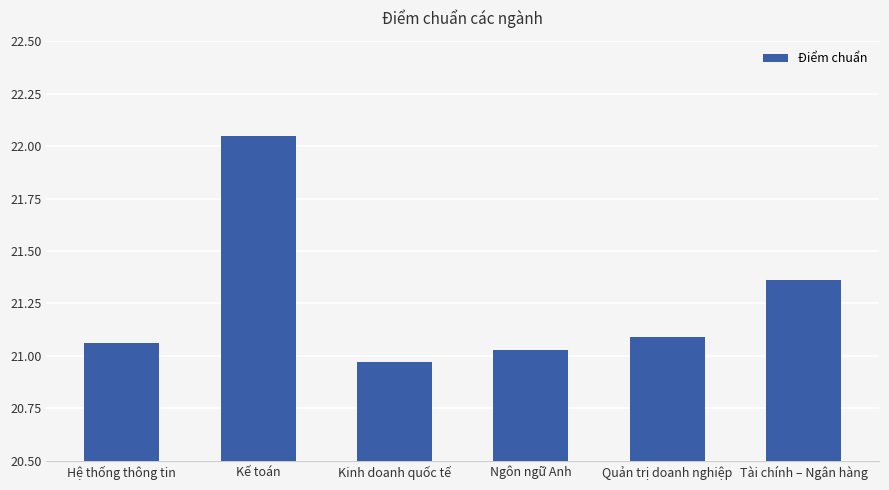

List the labels in order of value, largest first.

Kế toán, Tài chính – Ngân hàng, Quản trị doanh nghiệp, Hệ thống thông tin, Ngôn ngữ Anh, Kinh doanh quốc tế